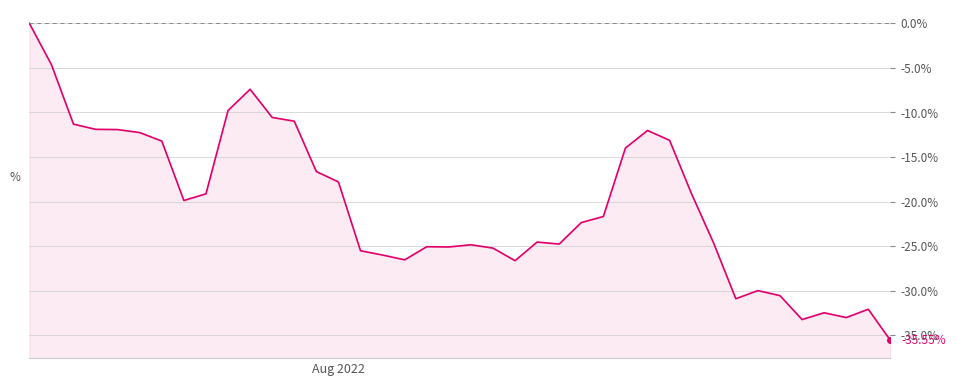

Does the chart display data point markers on the line(s)?

No